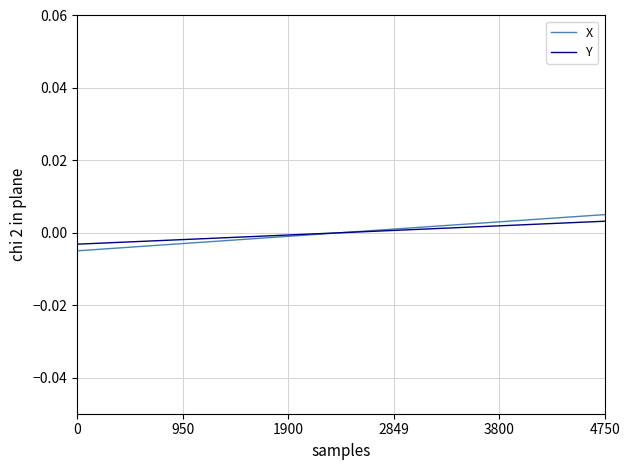

Which series has the widest spread of values?

X